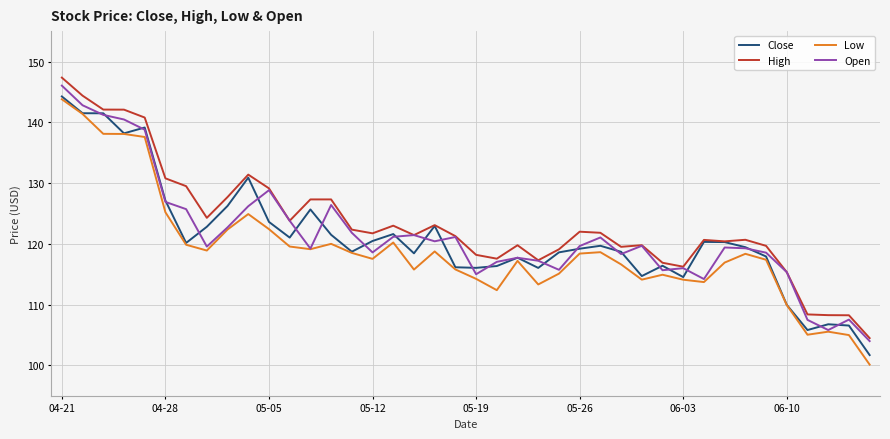

Which series has the widest spread of values?

Low